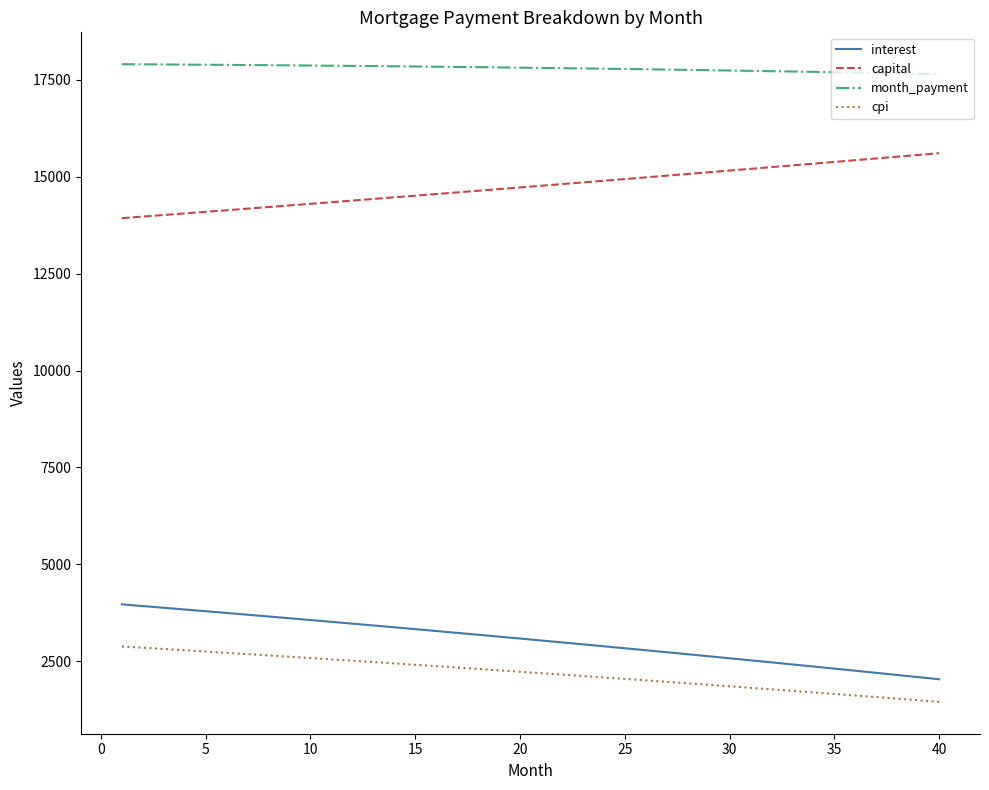

Which series has the largest total across all categories?

month_payment